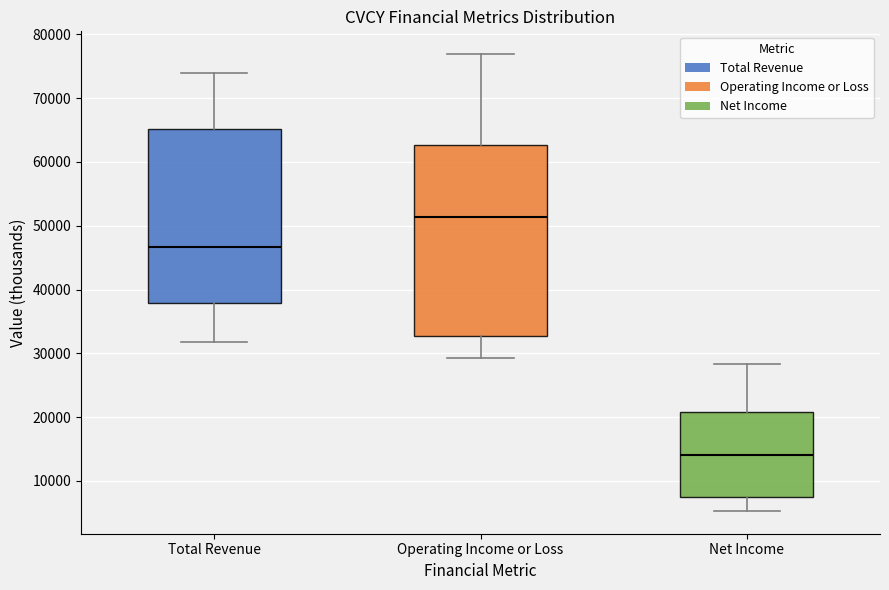

Where does the lower whisker of the box for Total Revenue end on the y-axis? The values are not printed on the chart, so give them approximately, as read against the axis.

32000